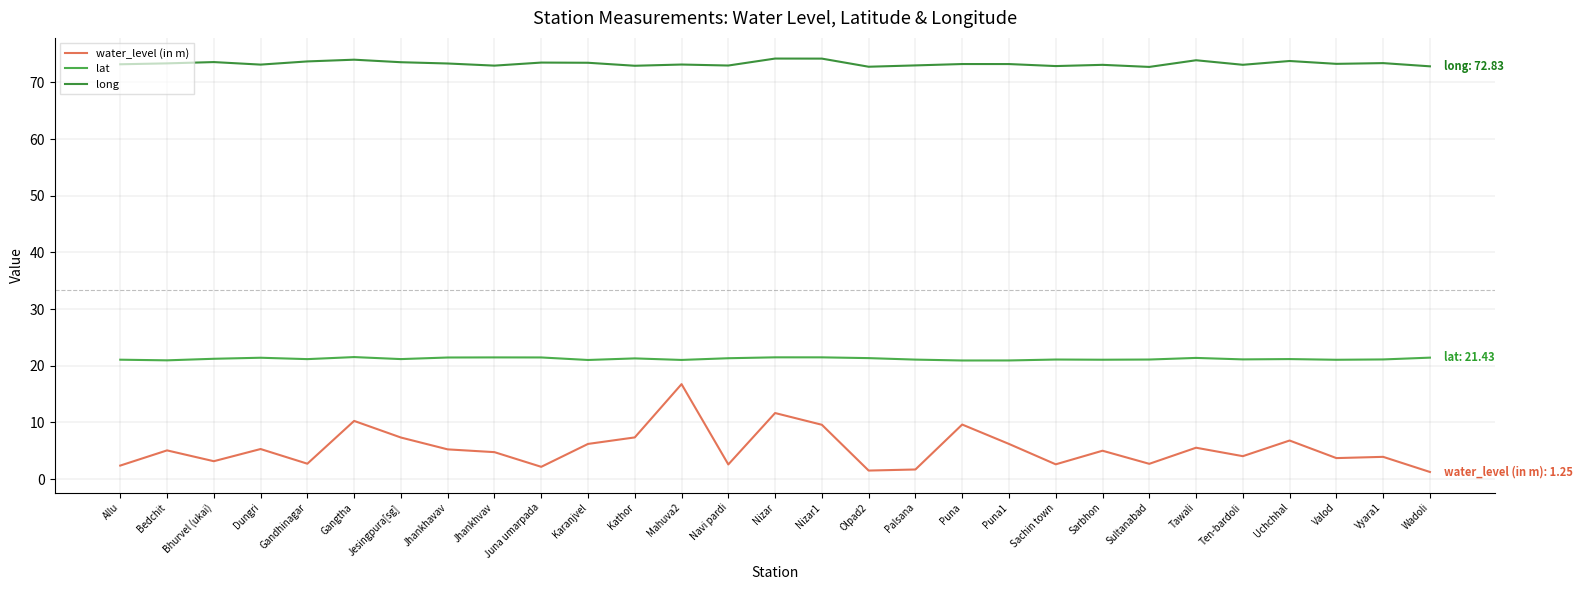

List the series in order of their overall mean, highest first.

long, lat, water_level (in m)